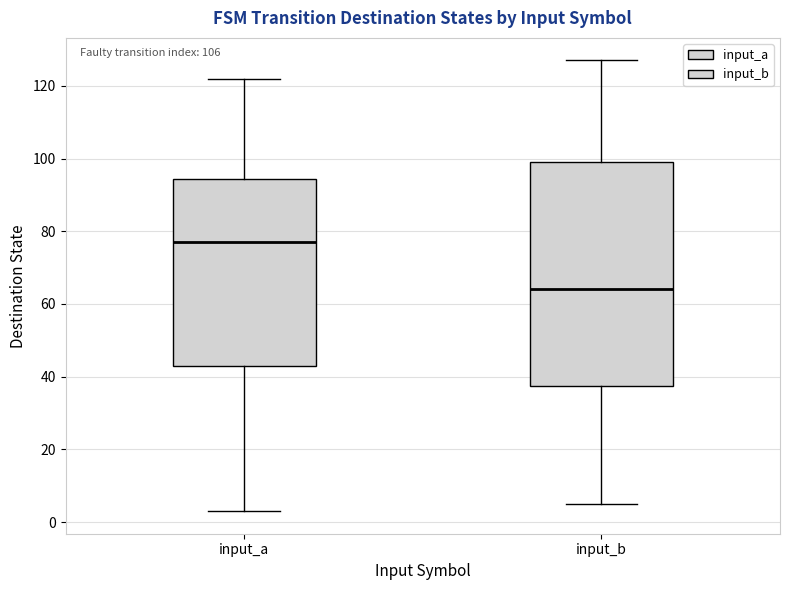

Reading left to right, read every box against the y-axis: the position of its median line, the range the box covers, and the ends of its whiskers. The values are not printed on the chart, so give them approximately, as read against the axis.

input_a: median 78, box 44 to 94, whiskers 4 to 122
input_b: median 64, box 38 to 100, whiskers 6 to 128